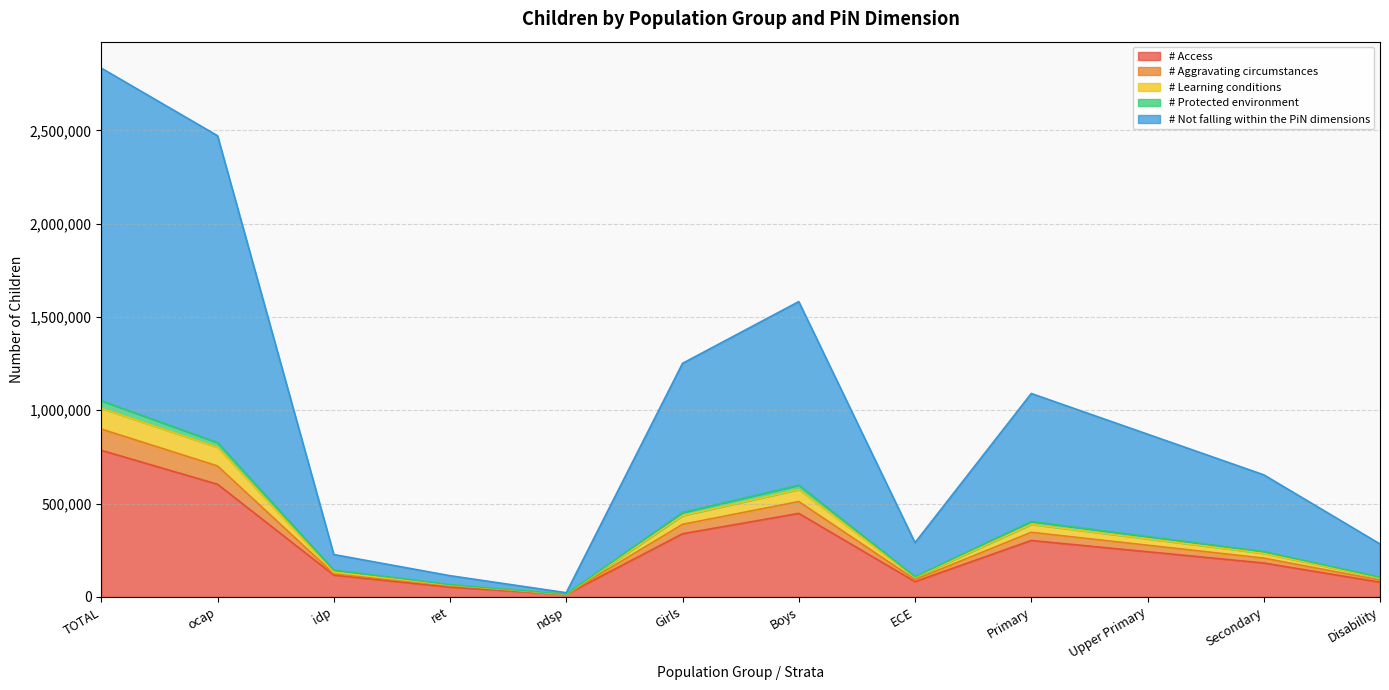

At which category is the sum across all series the highest?

TOTAL